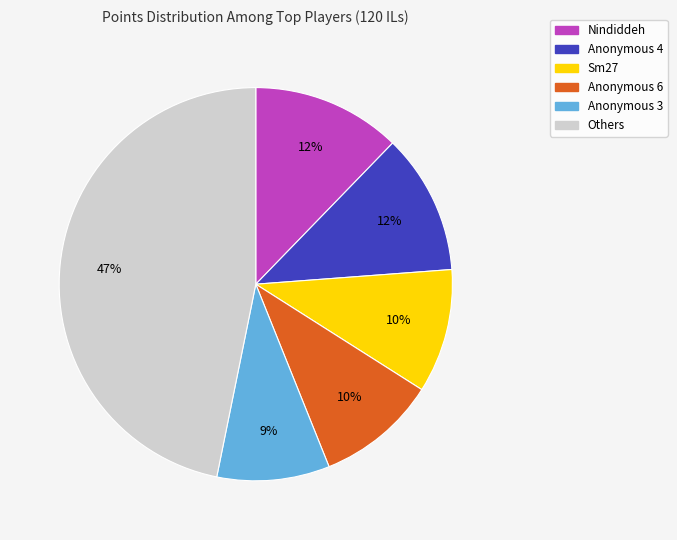

To the nearest percent, what is the difference between the largest and smallest slice percentages?

38%